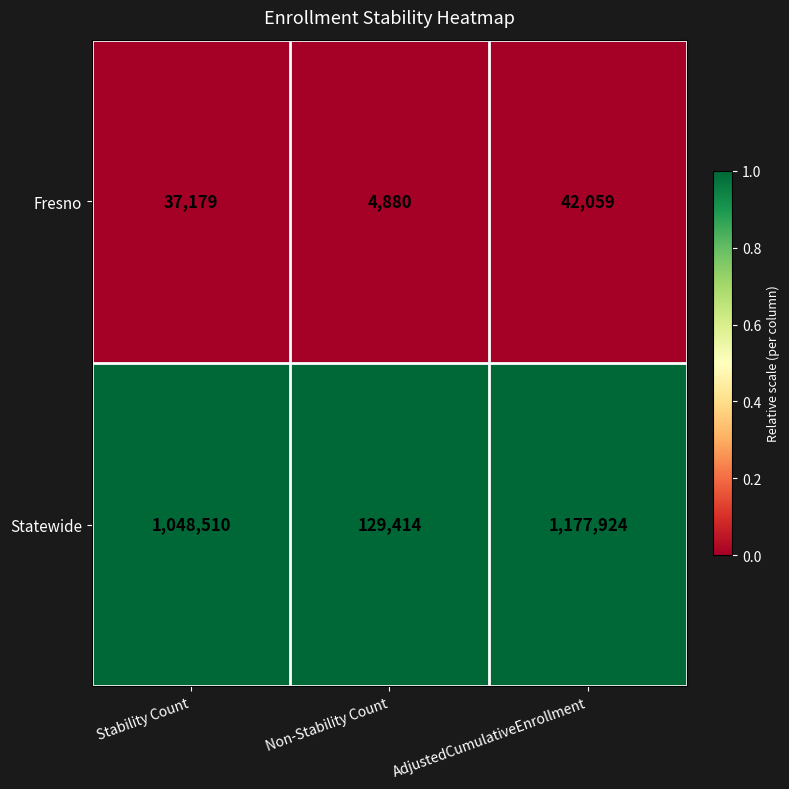

Rank the series by their average value, from lowest to highest.

Fresno, Statewide